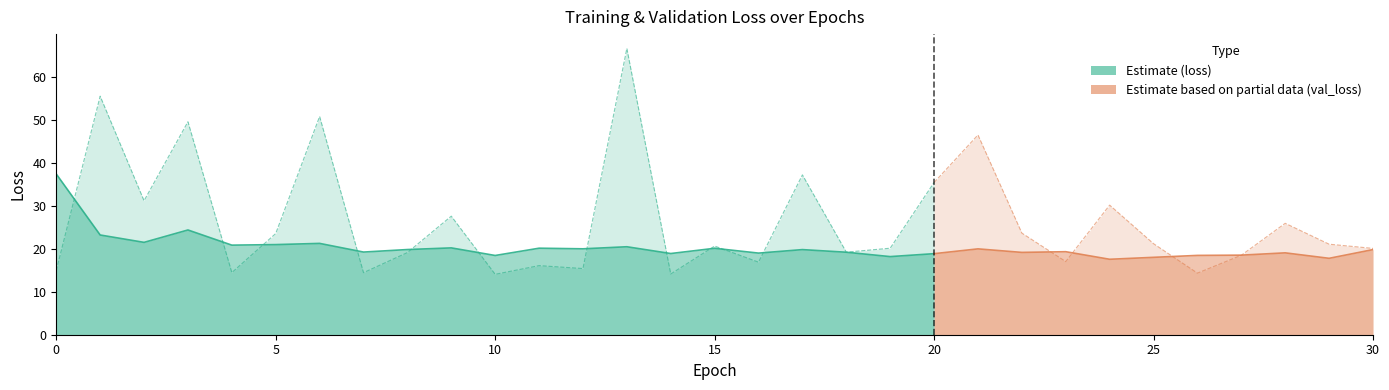

Which series changed the most between 0 and 30?

loss